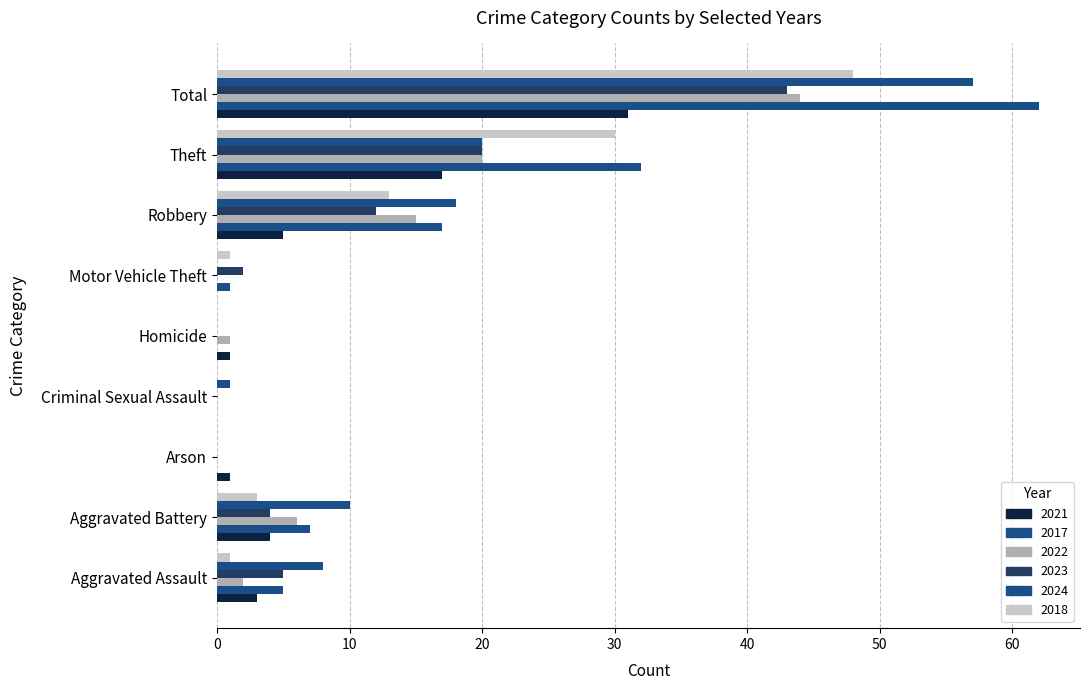

What is the sum of all 2024 values?

114